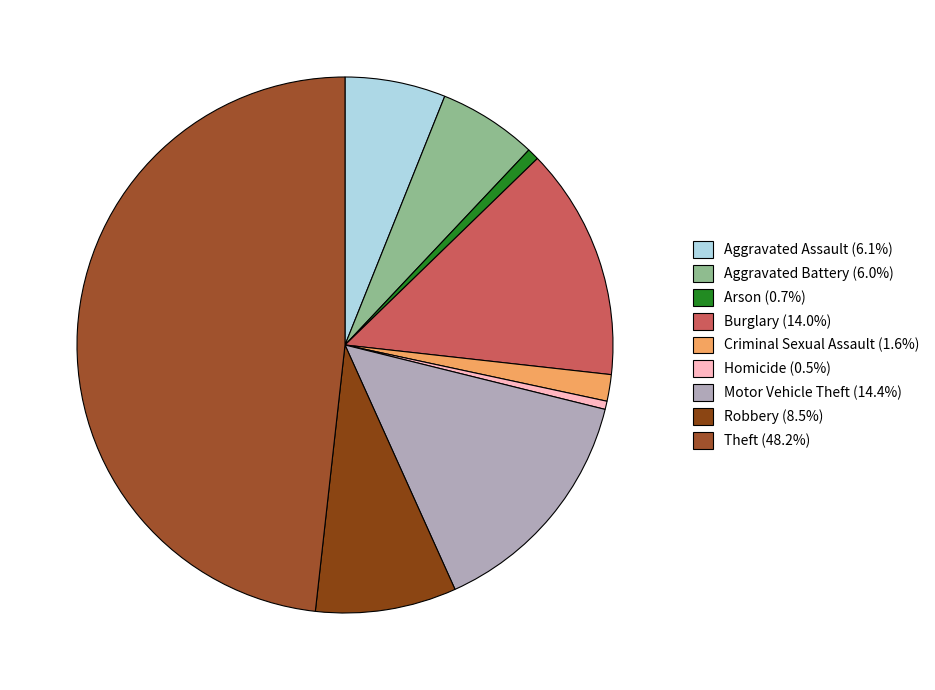

To the nearest percent, what is the difference between the largest and smallest slice percentages?

48%